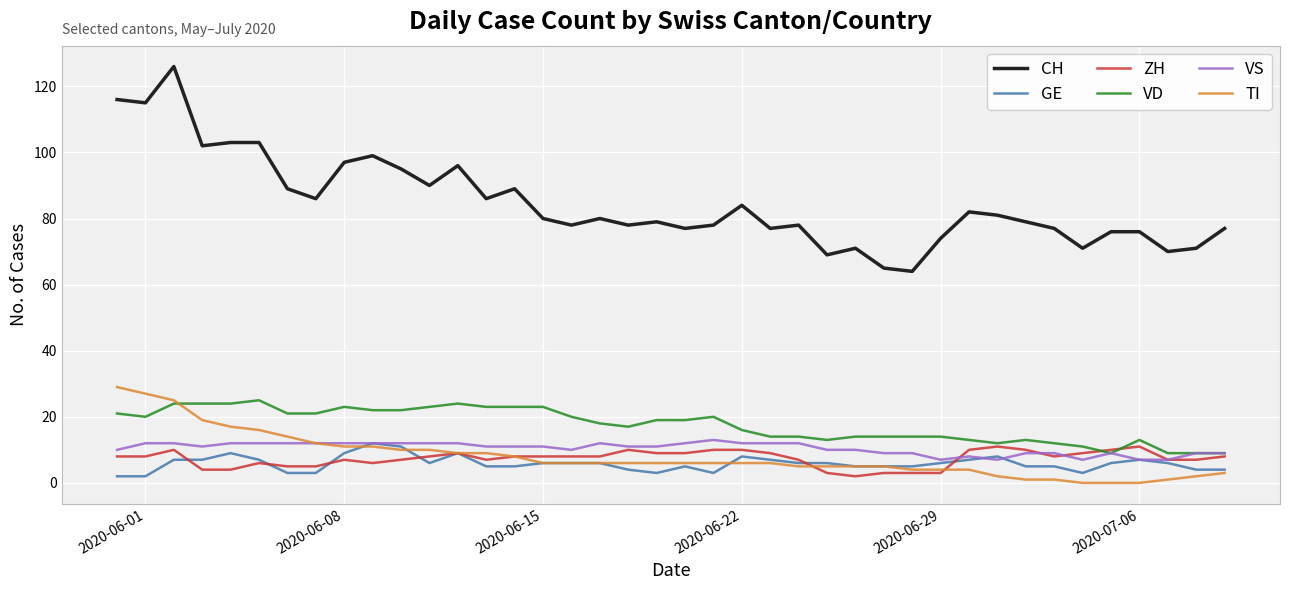

Which series has the widest spread of values?

CH